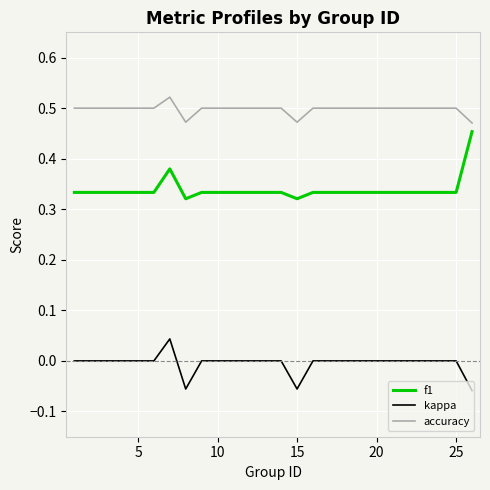

List the series in order of their peak value, highest first.

accuracy, f1, kappa